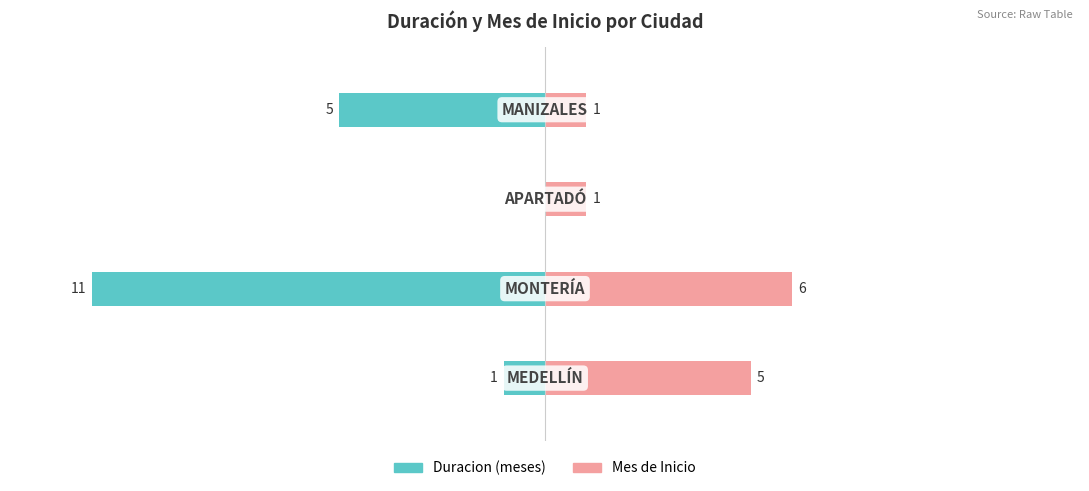

The Mes_inicio series shows 1 at 2. True or false?

True